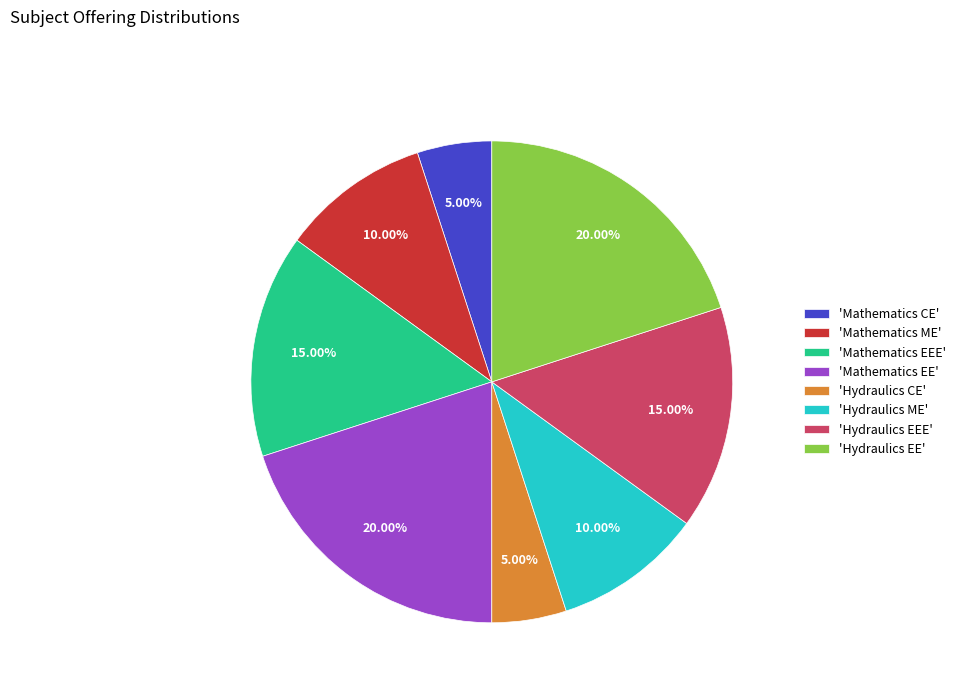

Is there a majority slice in this chart?

No